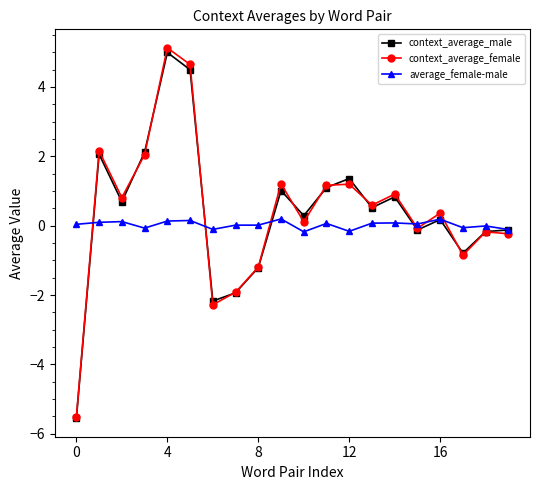

What is the sum of all average_female-male values?

0.5